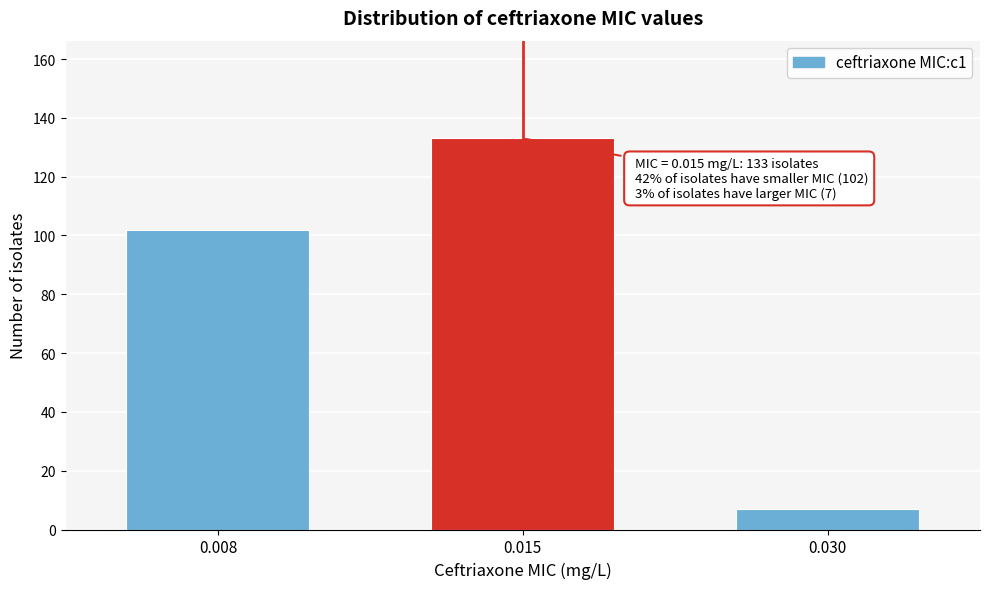

Reading left to right, transcribe all the data shown in this chart.

0.008=102	0.015=133	0.030=7